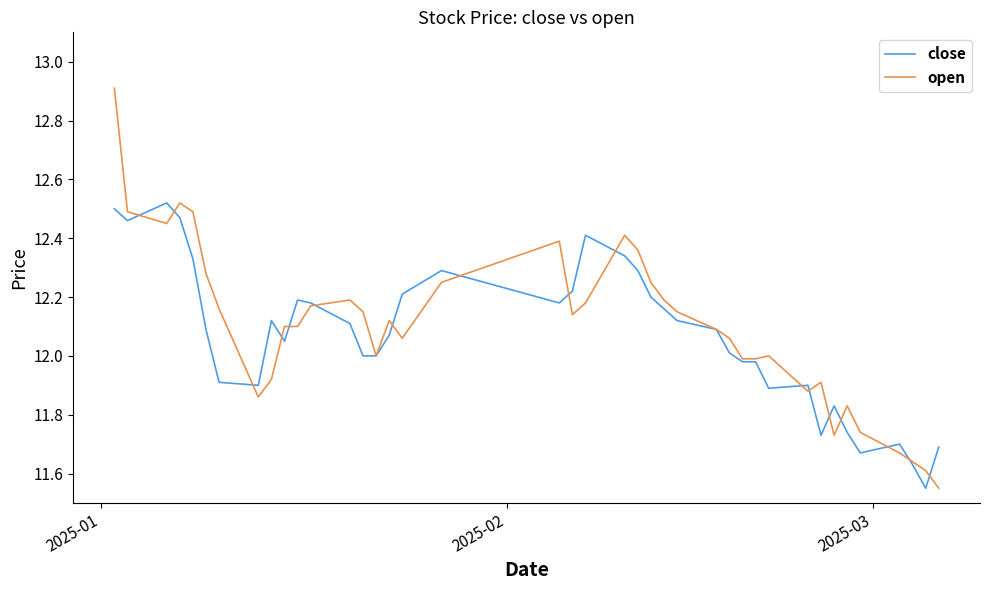

Which series has the widest spread of values?

open